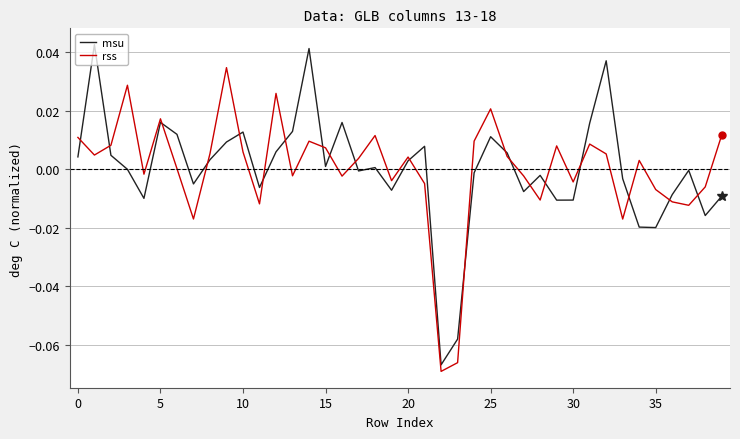

What are all the series names shown in the legend?

msu, rss